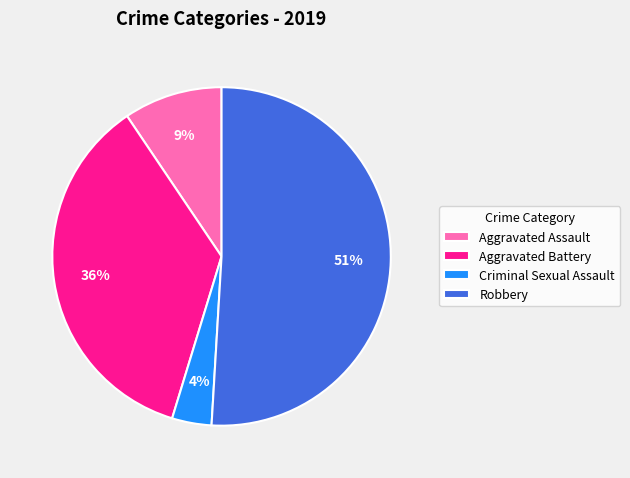

Which has a higher value, Aggravated Battery or Robbery?

Robbery